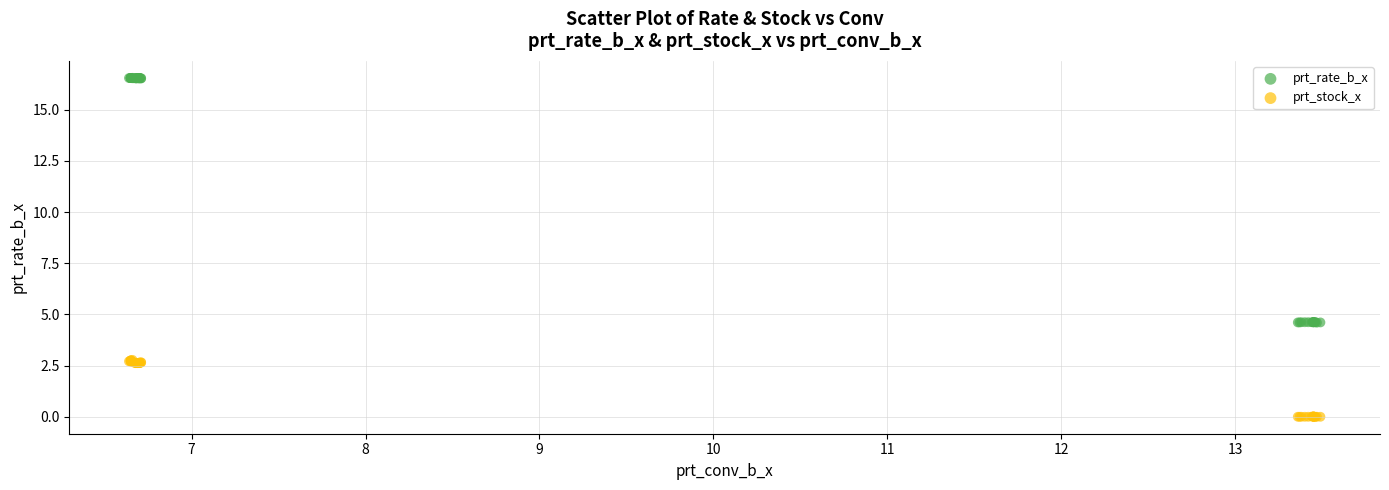

What are all the series names shown in the legend?

prt_rate_b_x, prt_stock_x